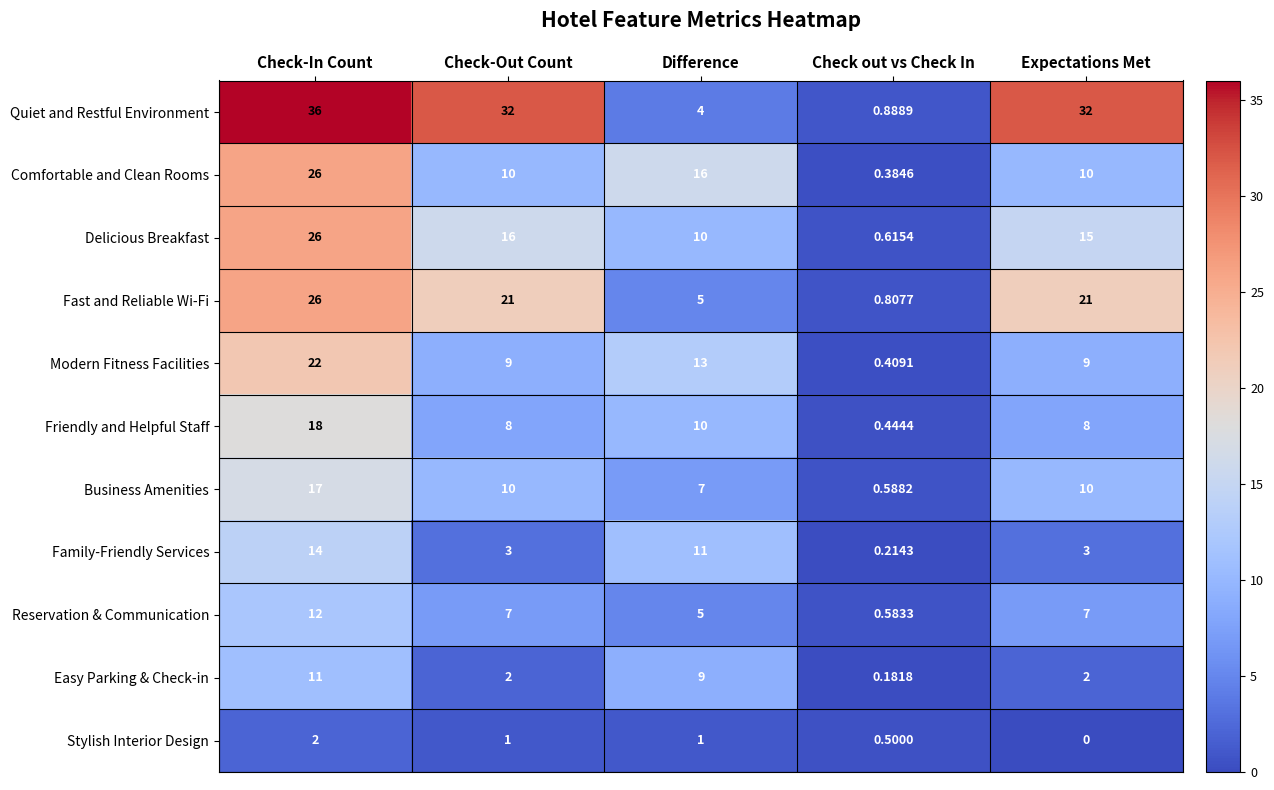

At which label does Family-Friendly Services reach its peak?

Check-In Count